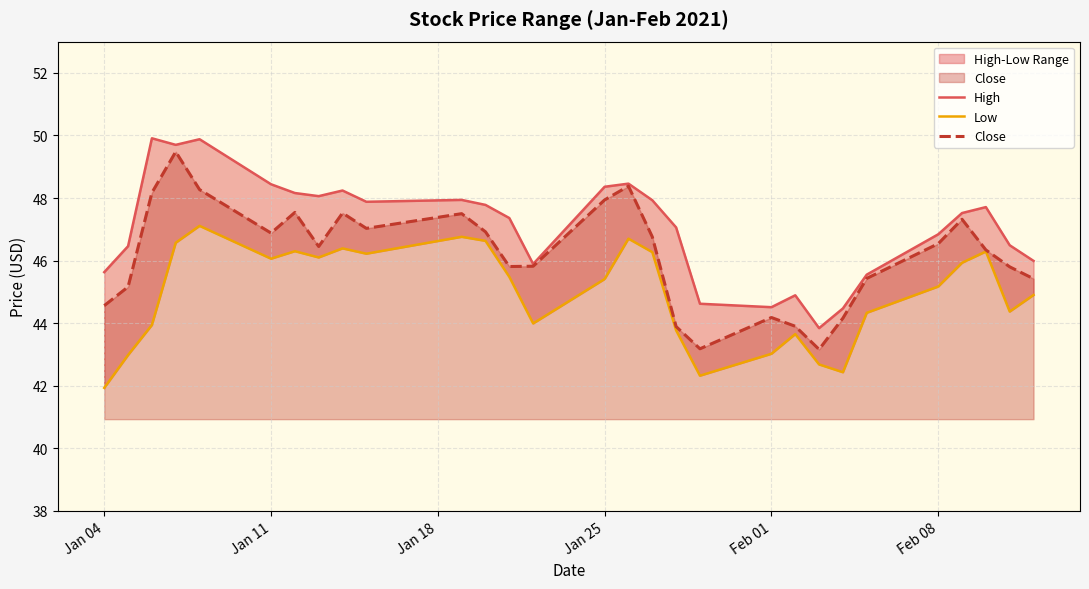

What is the lowest value of the Close series?

43.2